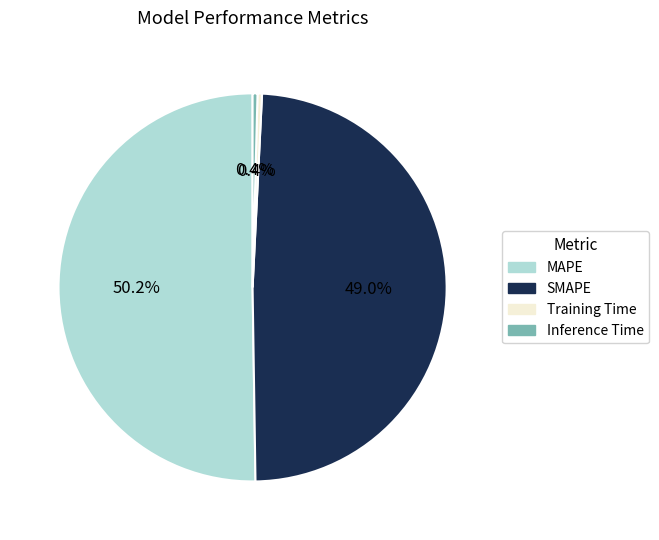

How many segments does this pie chart have?

4